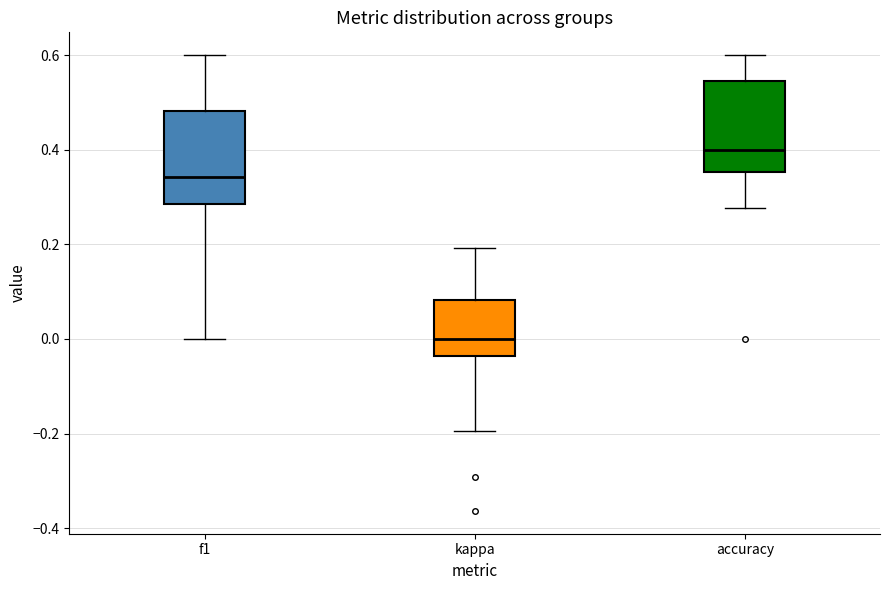

Reading left to right, transcribe this box plot: for each box, give where its median line is, the range the box spans, and where its two whiskers end, as read against the y-axis. The values are not printed on the chart, so give them approximately, as read against the axis.

f1: median 0.34, box 0.28 to 0.48, whiskers 0.00 to 0.60
kappa: median 0.00, box -0.04 to 0.08, whiskers -0.20 to 0.20
accuracy: median 0.40, box 0.36 to 0.54, whiskers 0.28 to 0.60